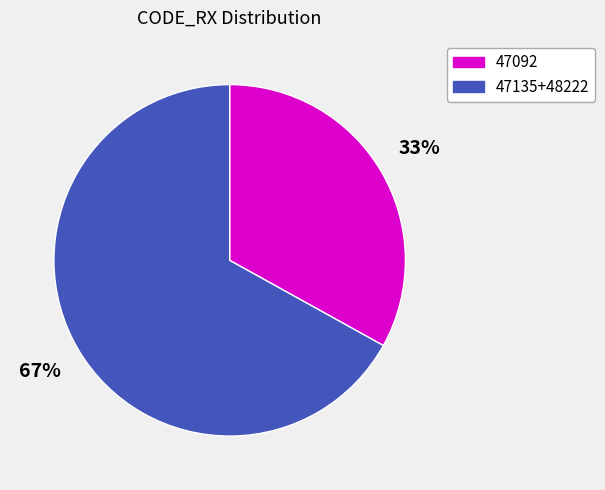

Is there any slice that represents more than half of the pie?

Yes